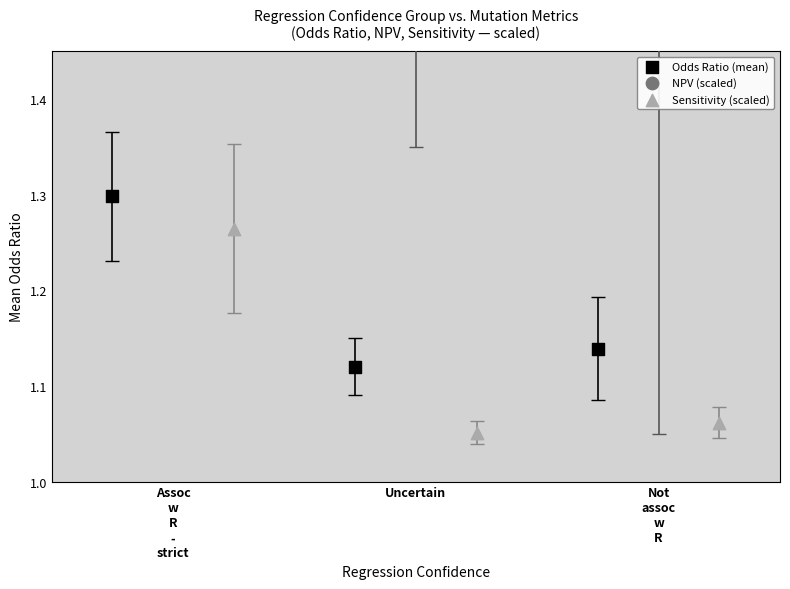

What are all the series names shown in the legend?

Odds Ratio (mean), NPV (scaled), Sensitivity (scaled)